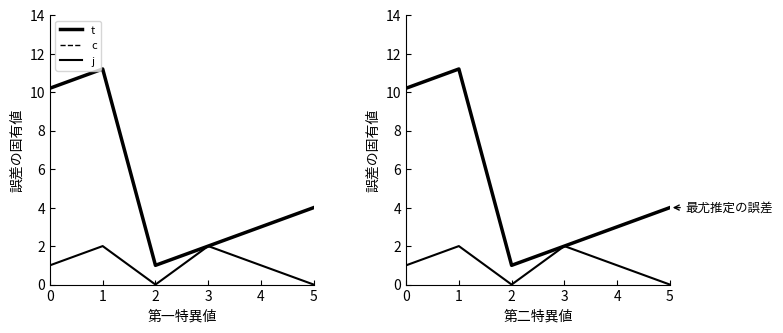

Which series changed the most between 1 and 4?

t